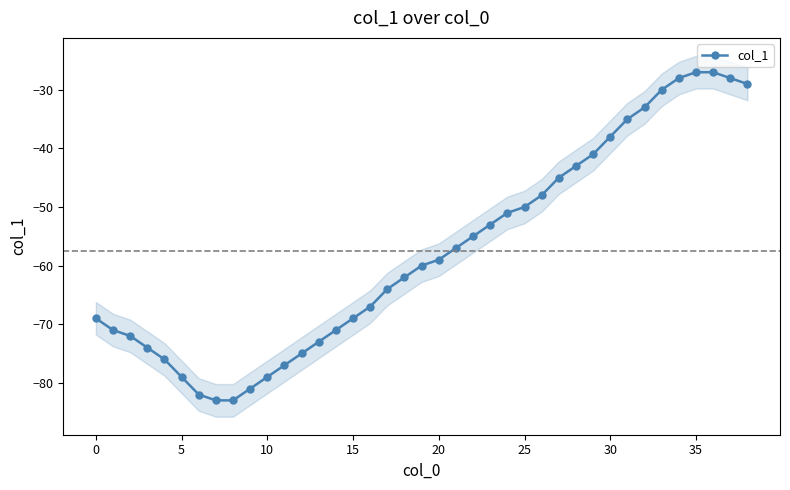

What is the sum of the values at 18 and 14?

-133